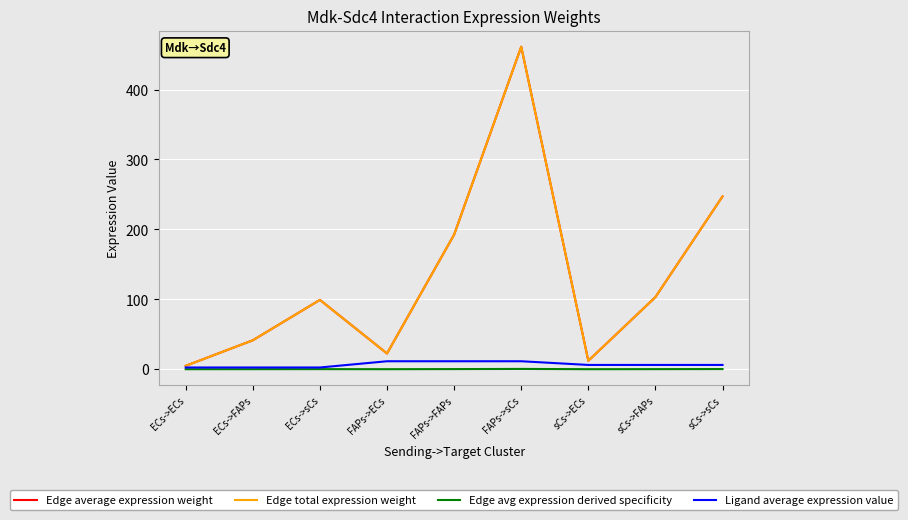

What position from the right is FAPs->sCs?

4